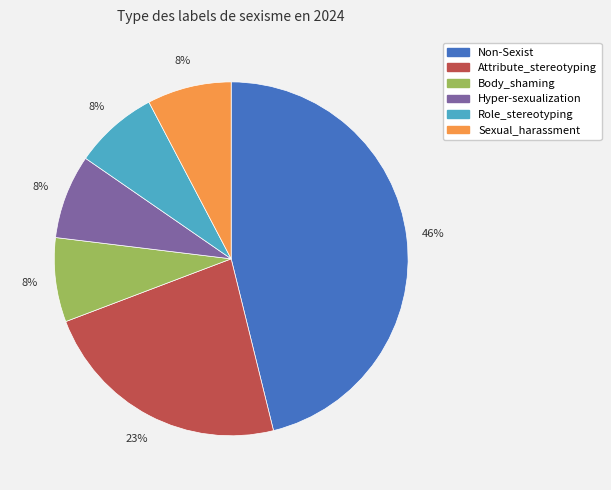

To the nearest percent, what portion does Non-Sexist represent?

46%